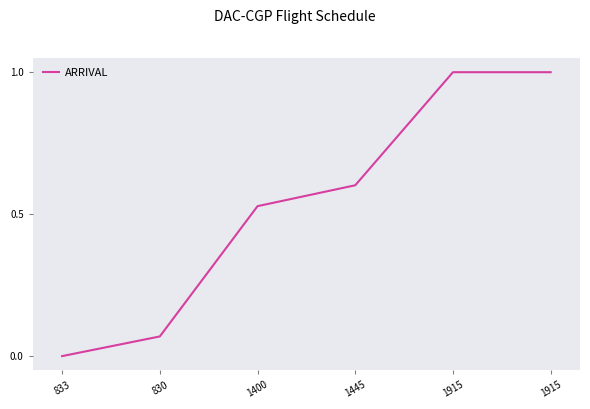

Reading left to right, list all the values displayed in this chart.

833=0.0	830=0.1	1400=0.5	1445=0.6	1915=1.0	1915=1.0